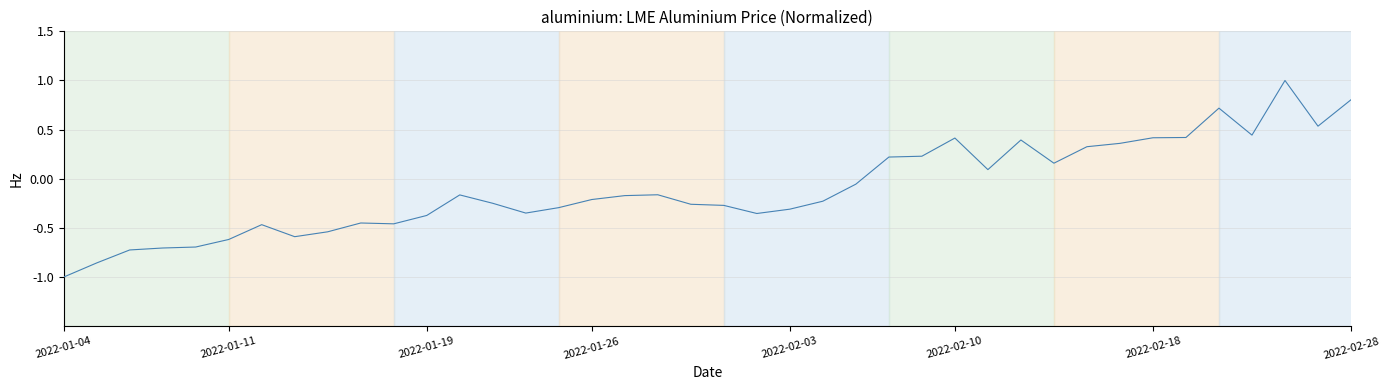

What is the minimum value shown in the chart?

-1.0